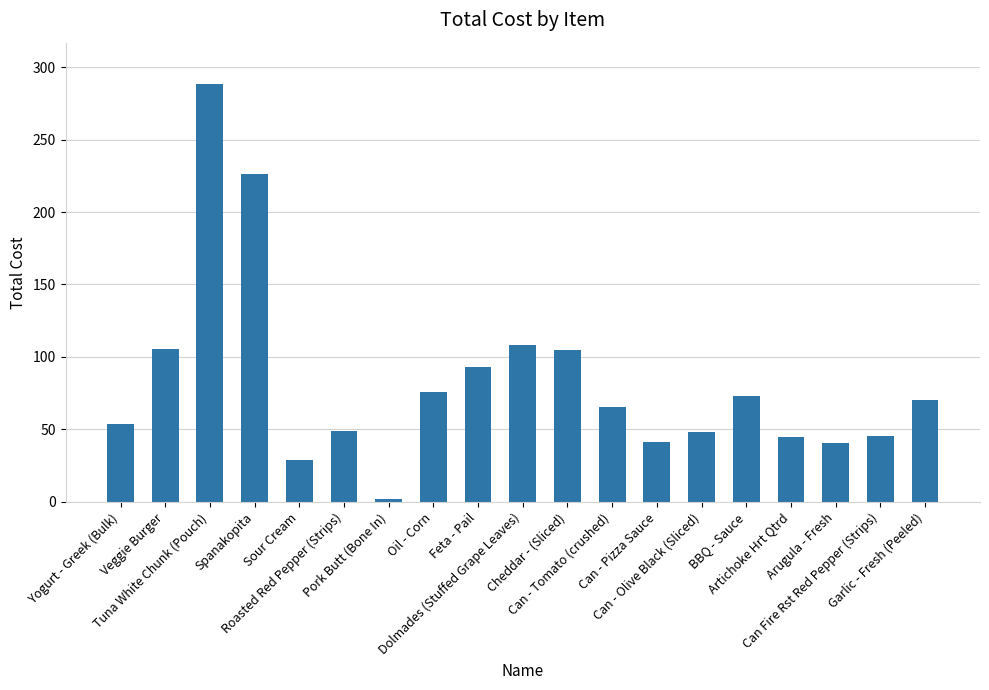

What is the sum of all values?

1564.1